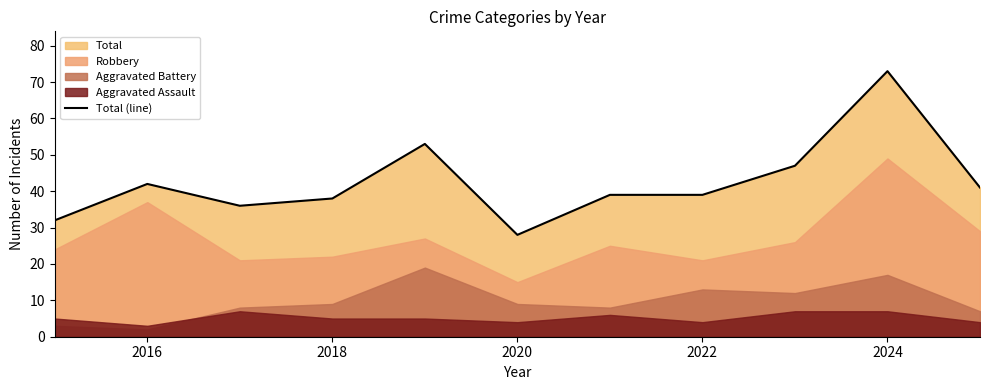

What is the minimum value for Total (line)?

28